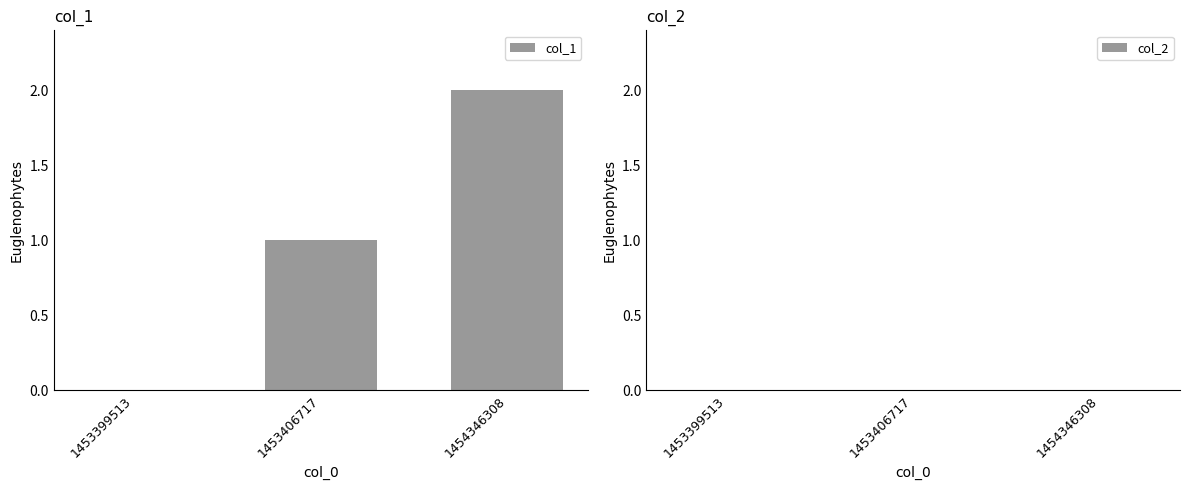

What is the sum of all values?

3